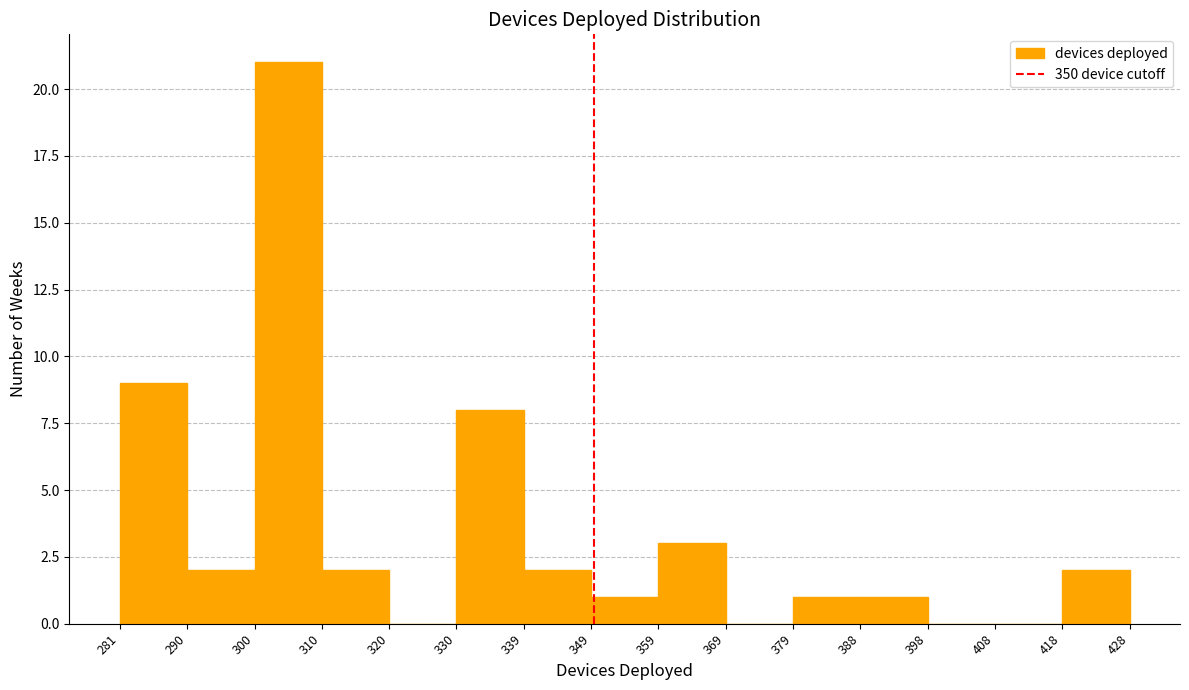

Which range on the x-axis has the tallest bar?

300 to 310